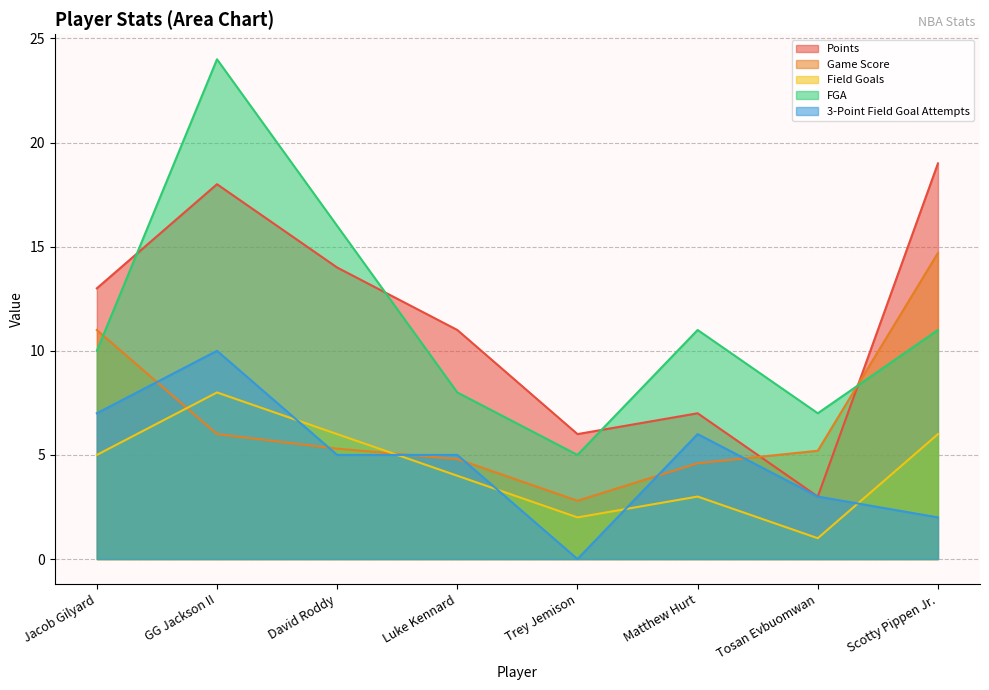

Which series has the largest total across all categories?

FGA